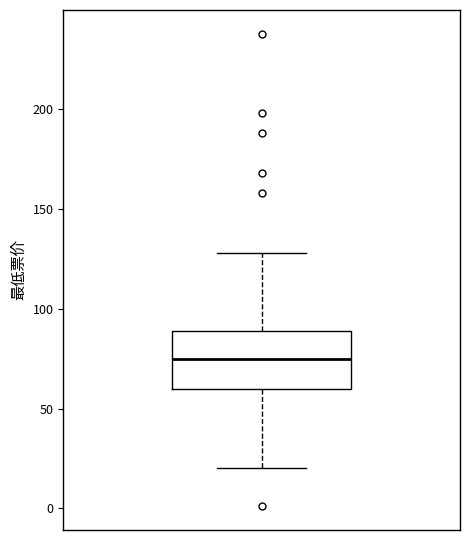

Transcribe this box plot: give where the median line is, the range the box spans, and where the two whiskers end, as read against the y-axis. The values are not printed on the chart, so give them approximately, as read against the axis.

median 75, box 60 to 90, whiskers 20 to 130